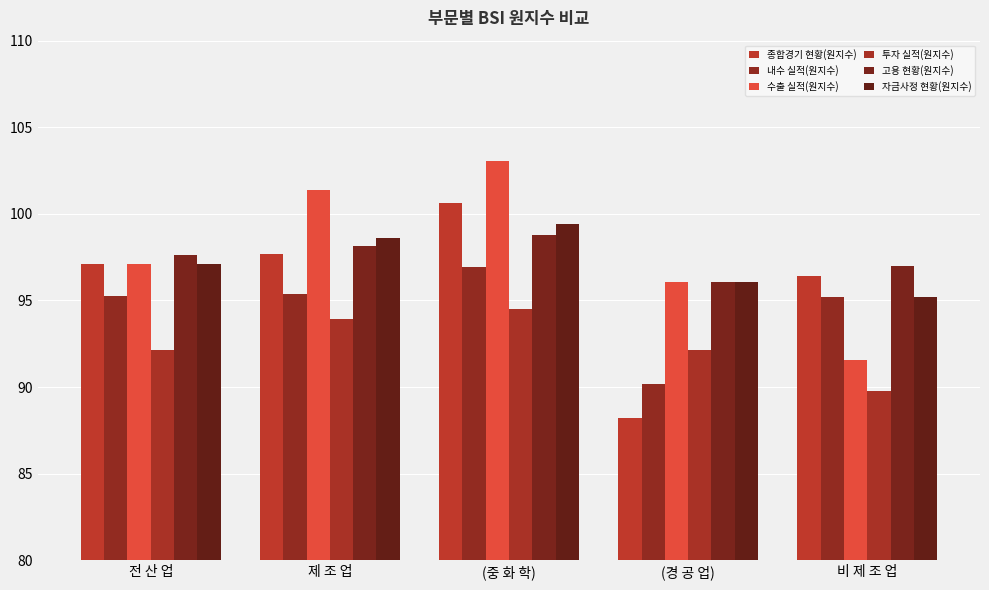

What is the label of the 1st bar from the left?

전 산 업